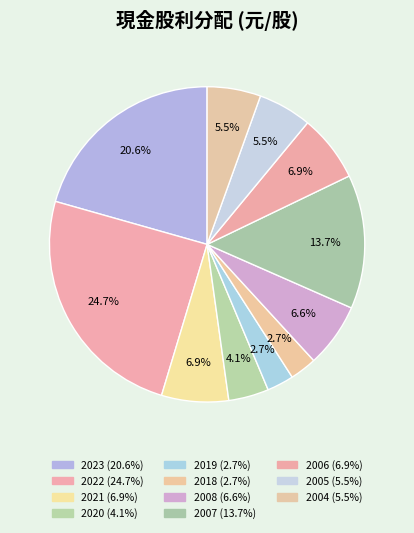

To the nearest percent, what is the average slice percentage?

9%